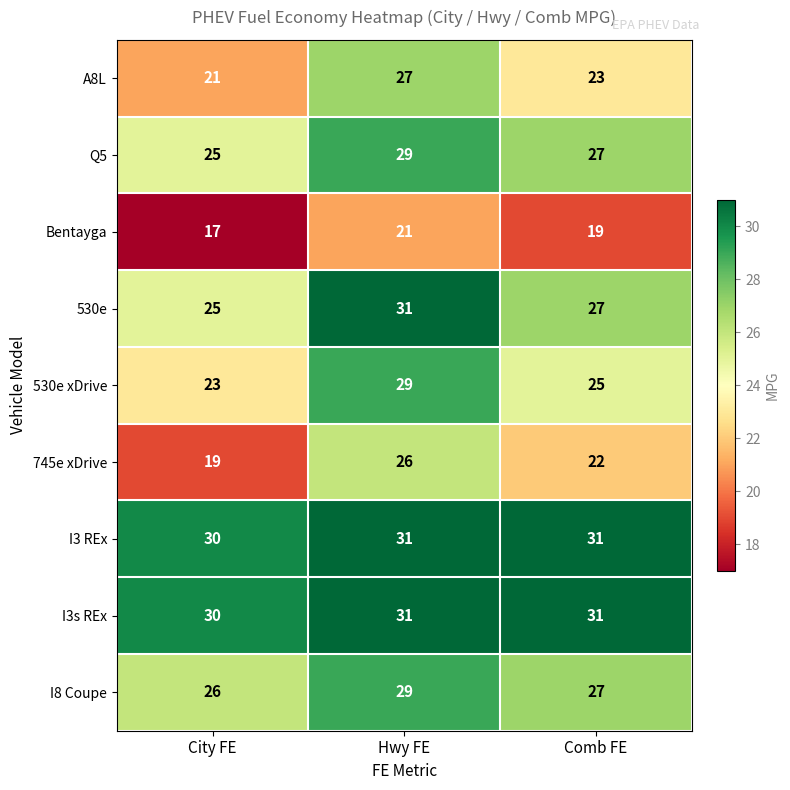

Which label corresponds to the smallest value in the chart?

City FE